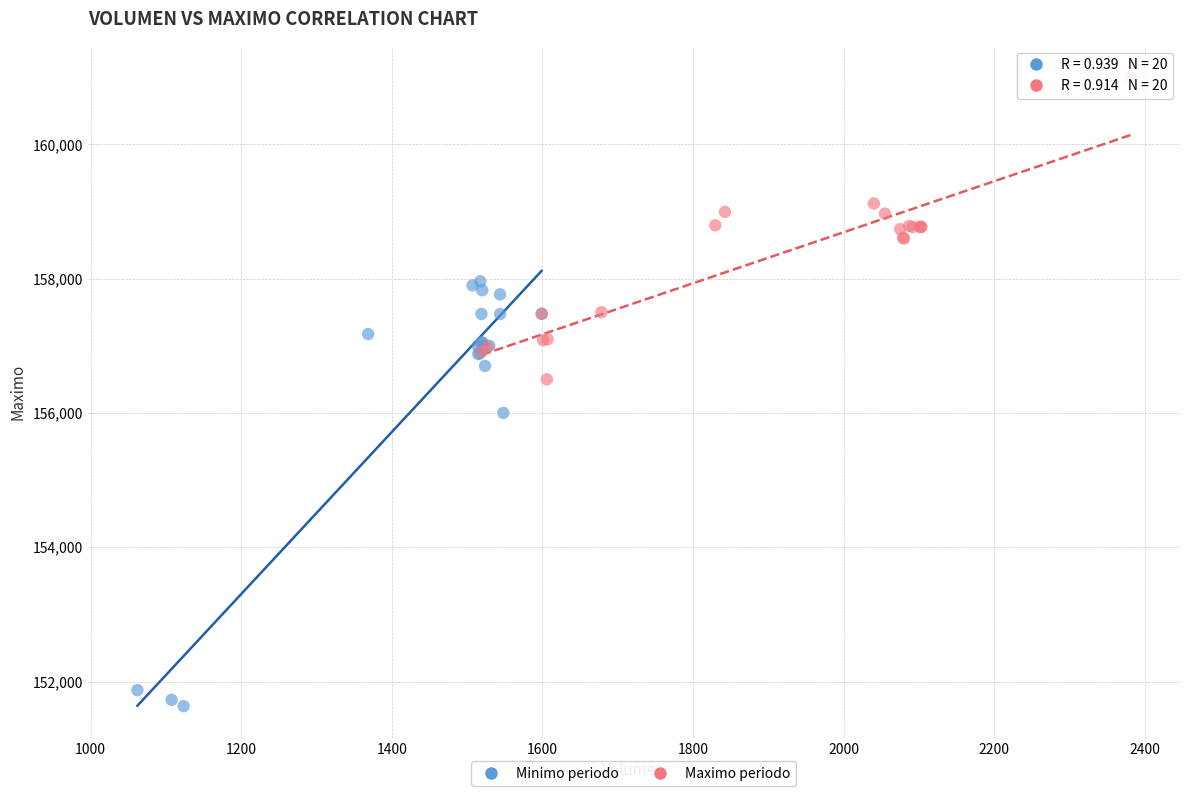

What are all the series names shown in the legend?

Minimo periodo, Maximo periodo